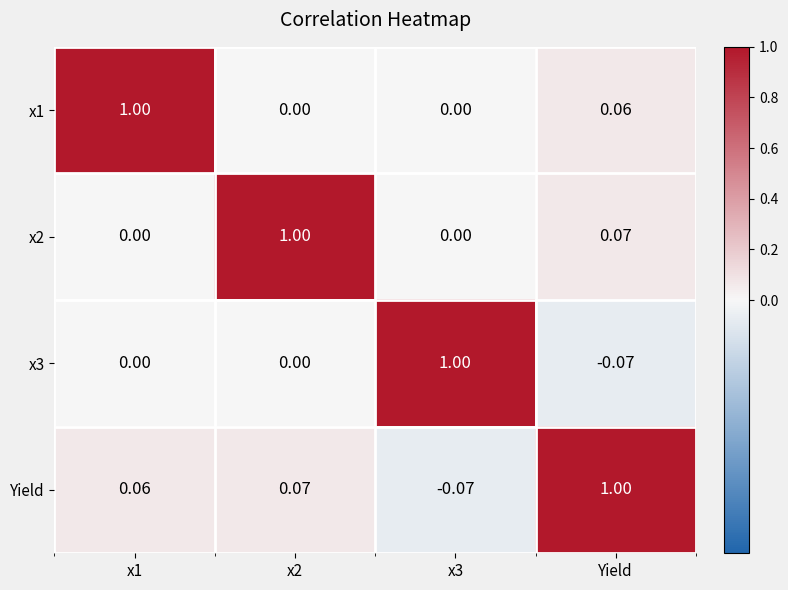

Which category has the lowest value in the x3 series?

Yield